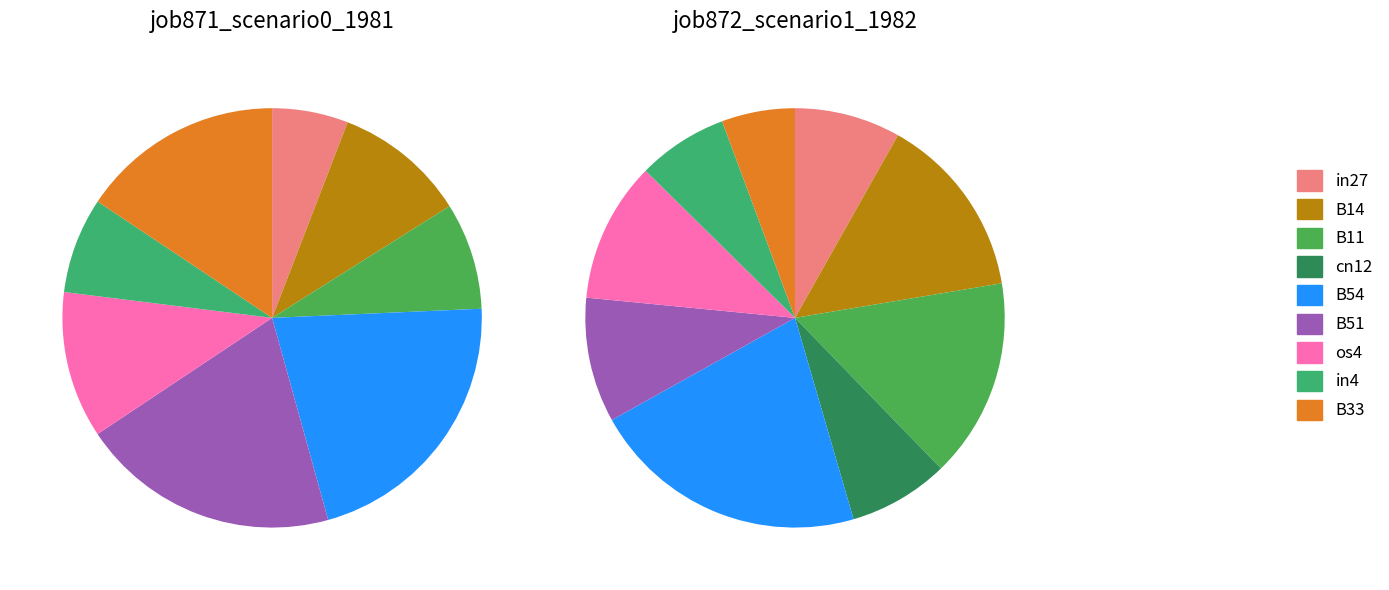

How many slices are in this pie chart?

9